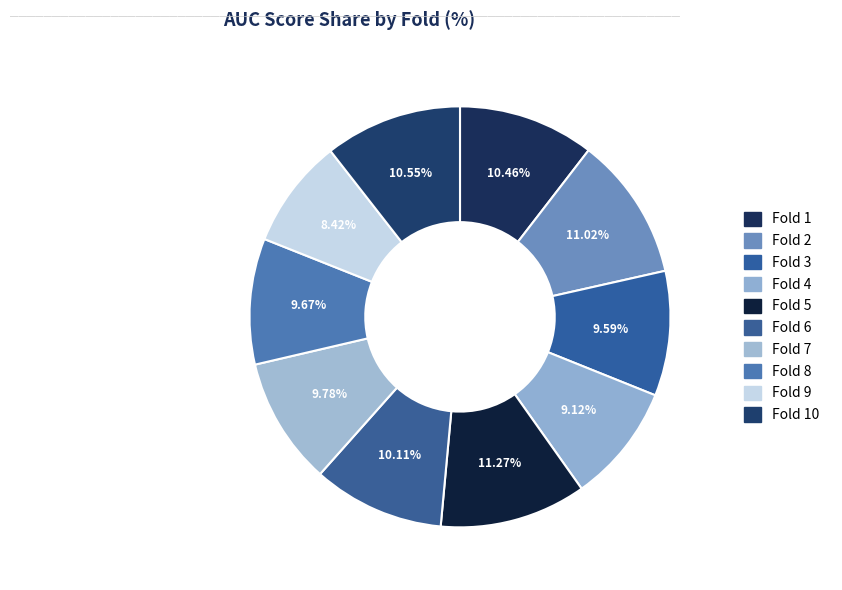

To the nearest percent, what portion does Fold 1 represent?

10%